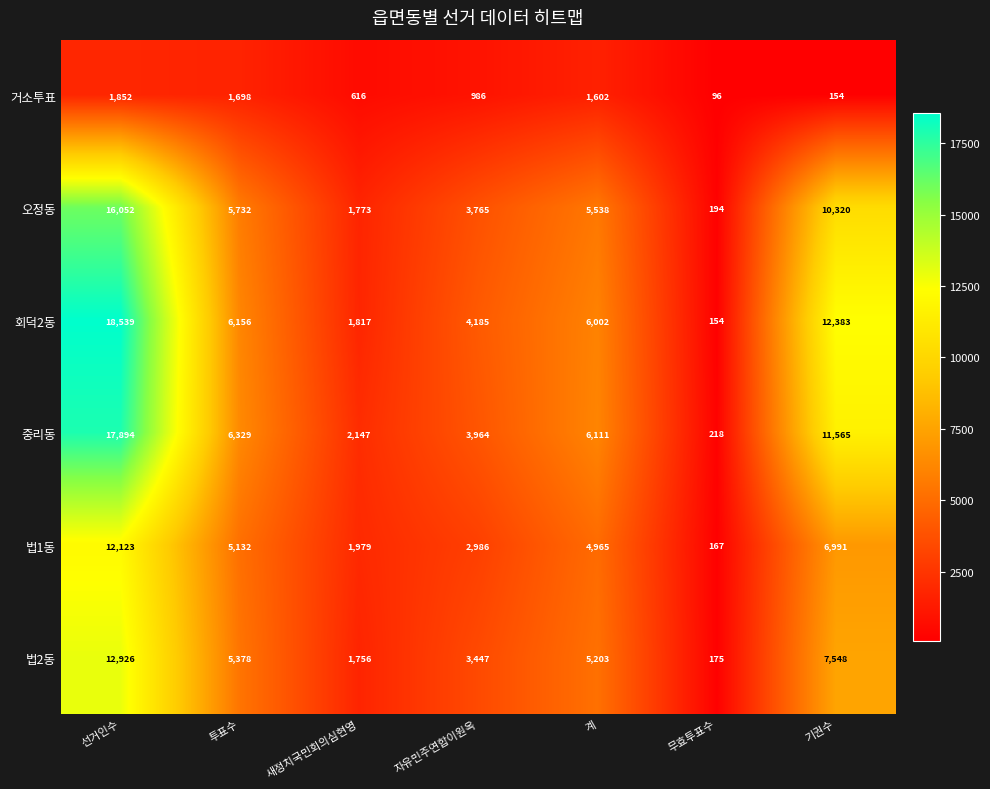

What is the spread (max minus min) of values at 계?

4509